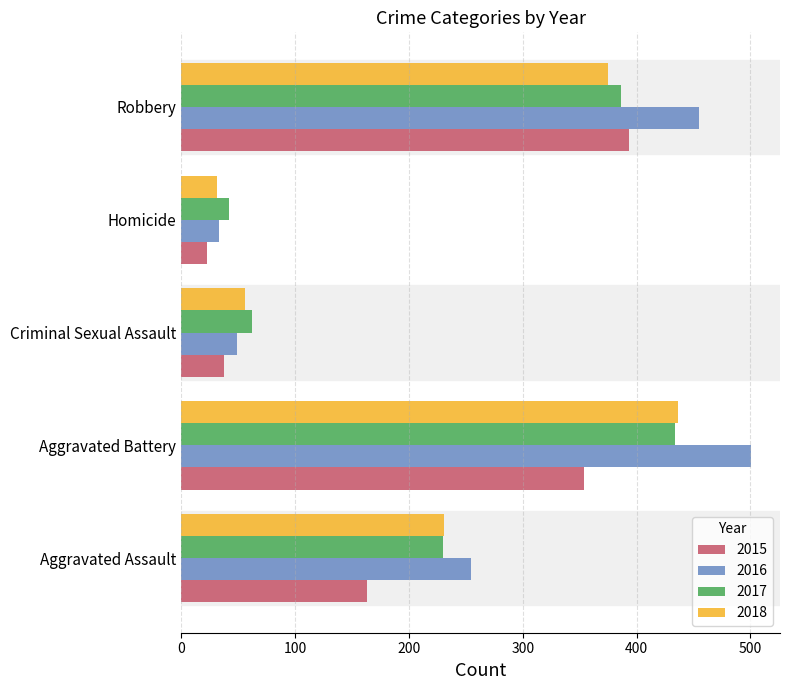

What is the spread (max minus min) of values at Aggravated Assault?

92